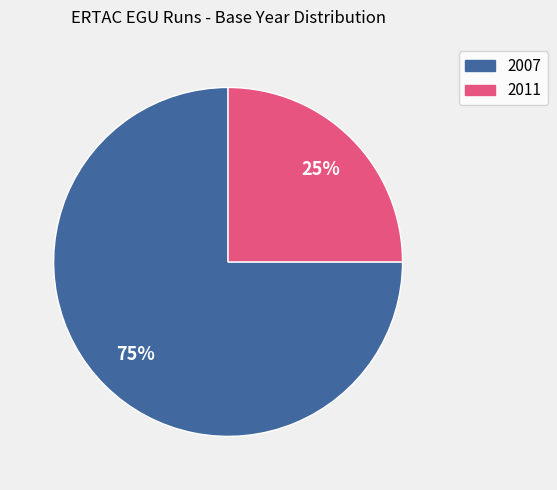

Does any single category account for the majority?

Yes